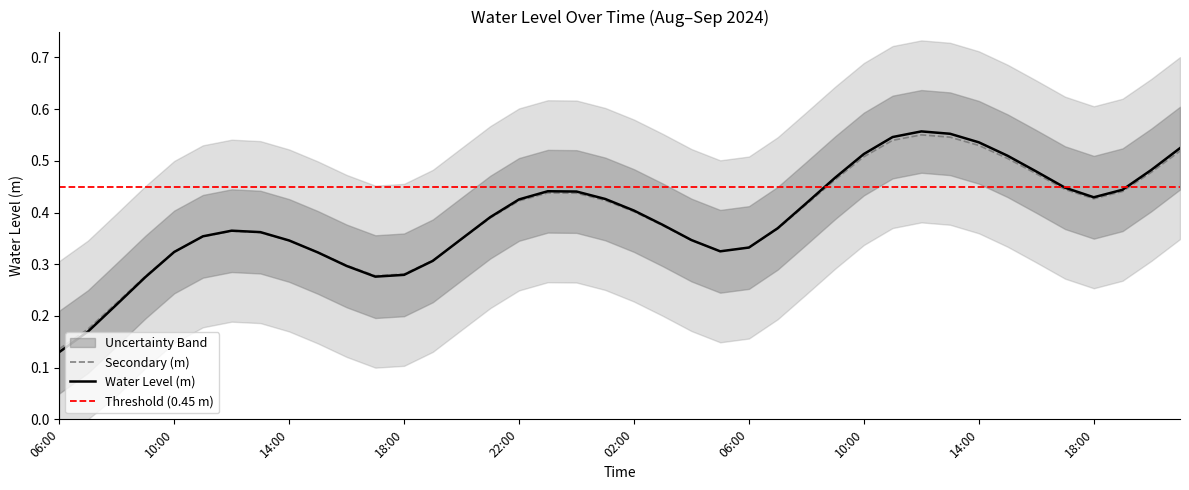

What is the difference between the values at 2024-09-01 06:00 and 2024-09-01 19:00?

0.1